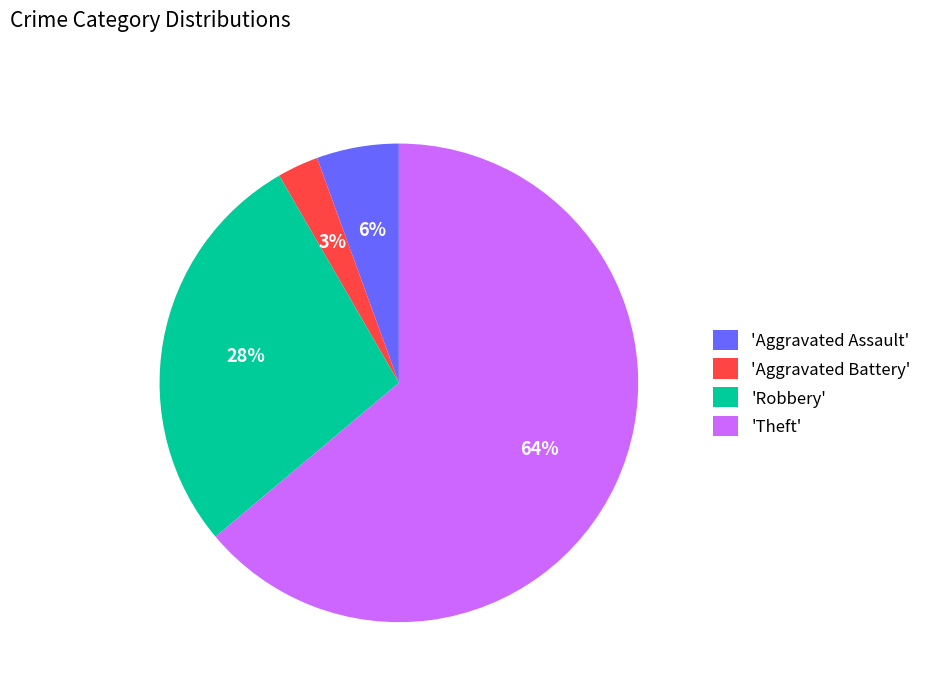

The 'Aggravated Assault' slice represents 1% of the pie. True or false?

False